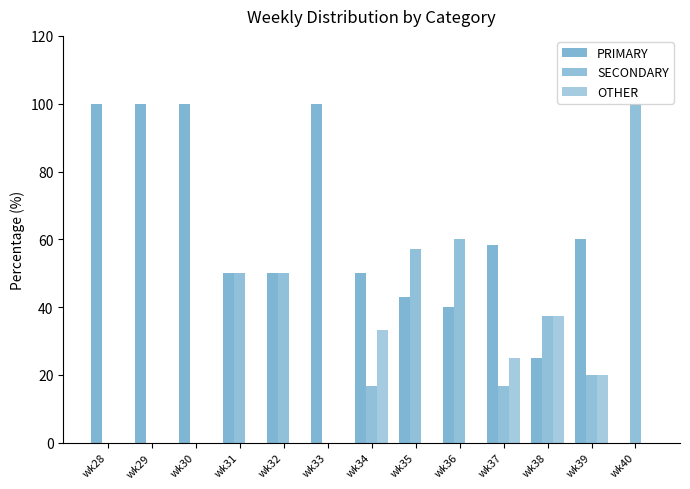

What is the value of the PRIMARY bar at the 7th from the left?

50.0